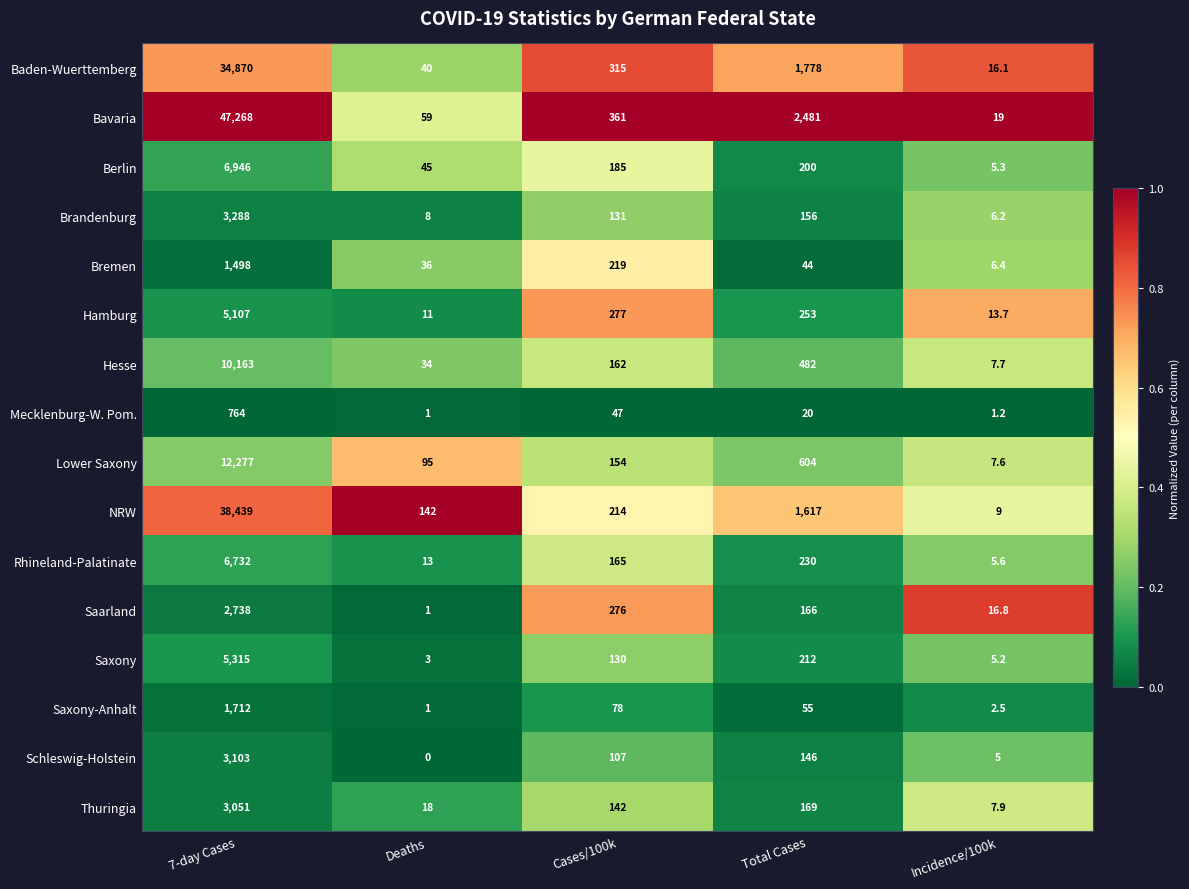

What is the sum of all Mecklenburg-W. Pom. values?

833.2